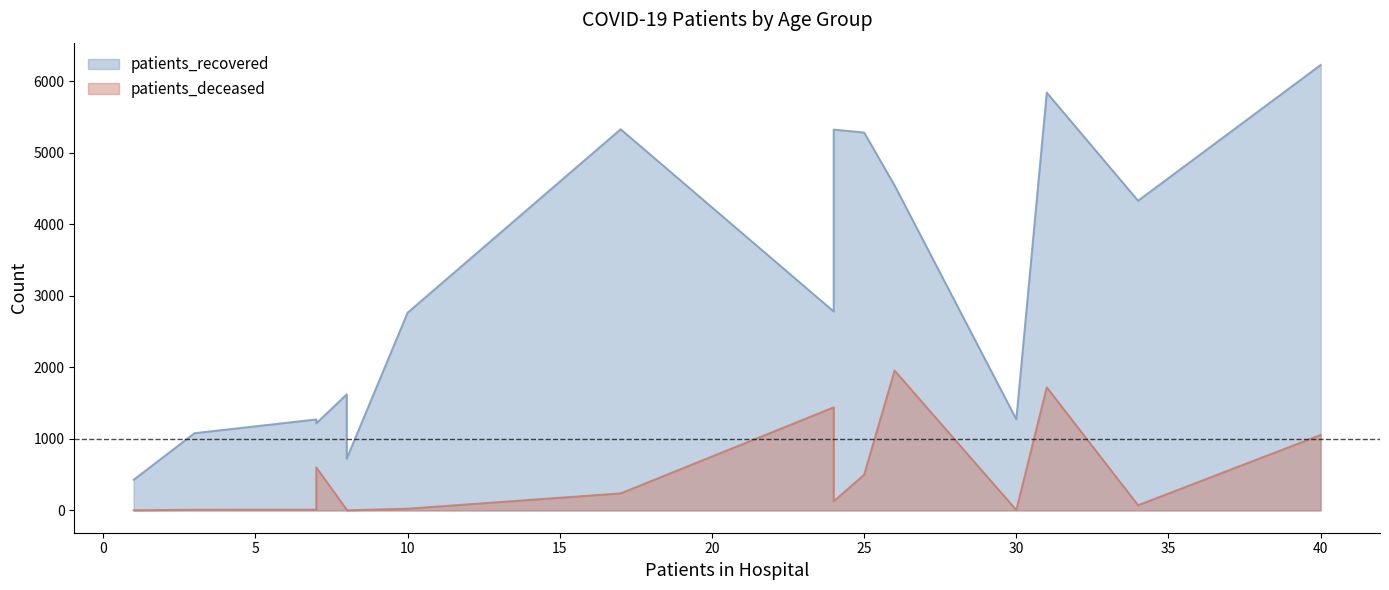

Does the chart display data point markers on the line(s)?

No